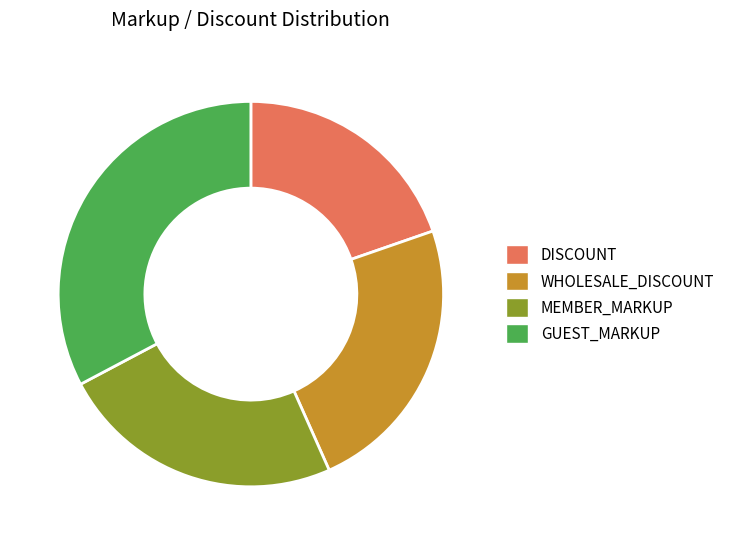

The DISCOUNT slice represents 20% of the pie. True or false?

True